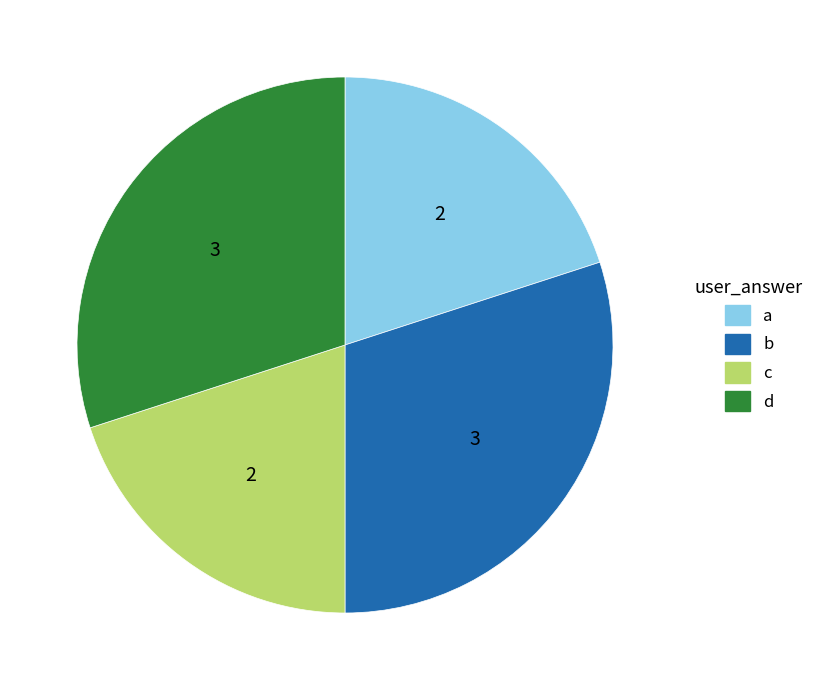

Combined, do b and d account for over 50%?

Yes